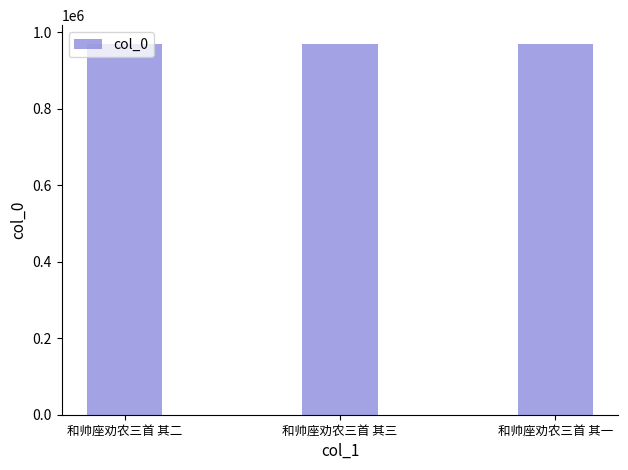

What is the sum of the values at 和帅座劝农三首 其三 and 和帅座劝农三首 其一?

1940882